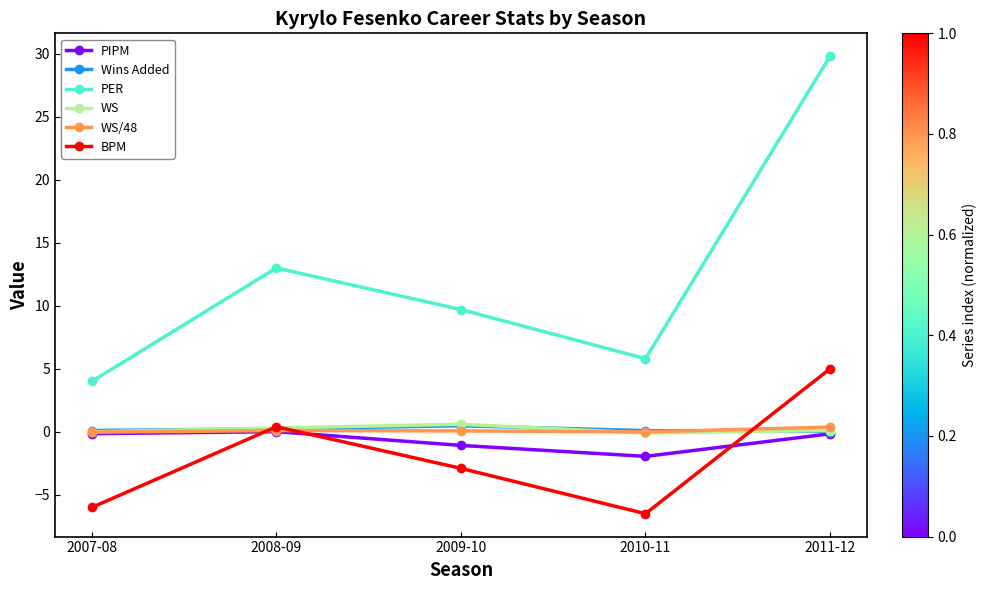

At which category does the chart reach its minimum across all series?

2010-11